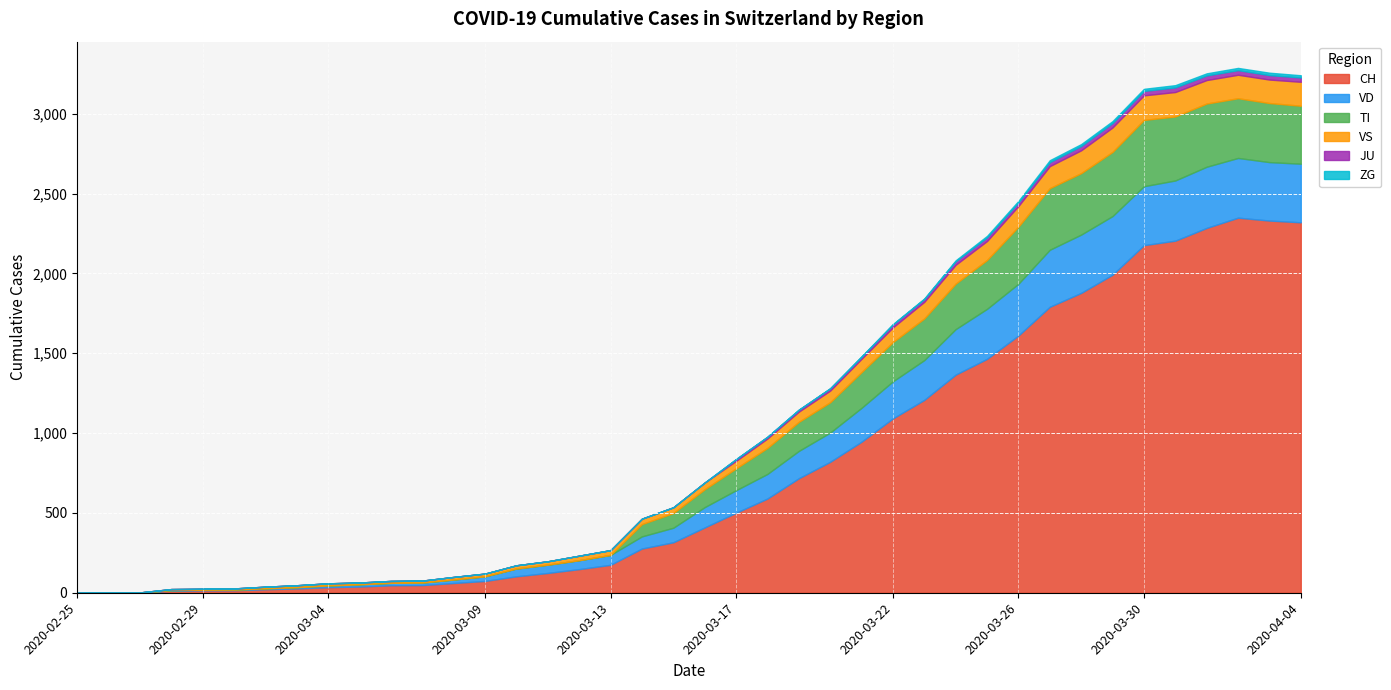

Where is the first local minimum for VD?

2020-04-03